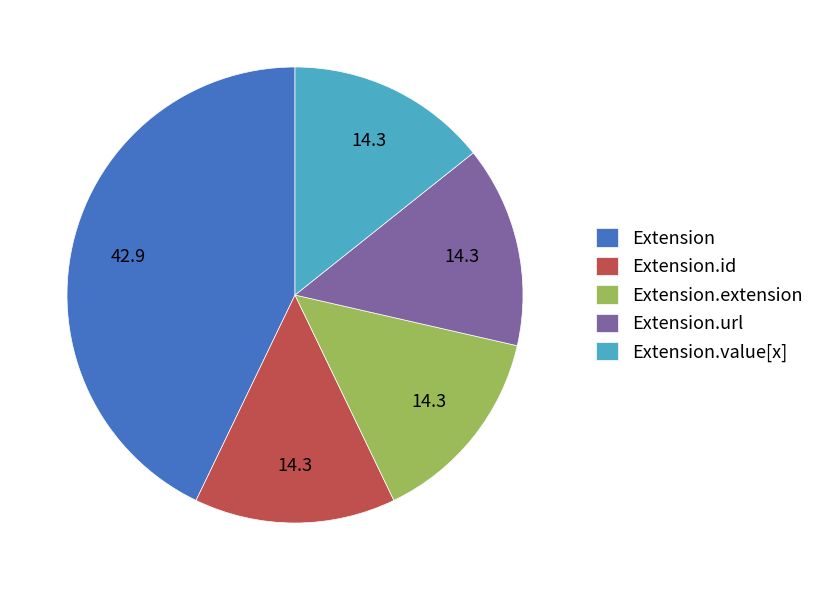

The Extension slice represents 51% of the pie. True or false?

False